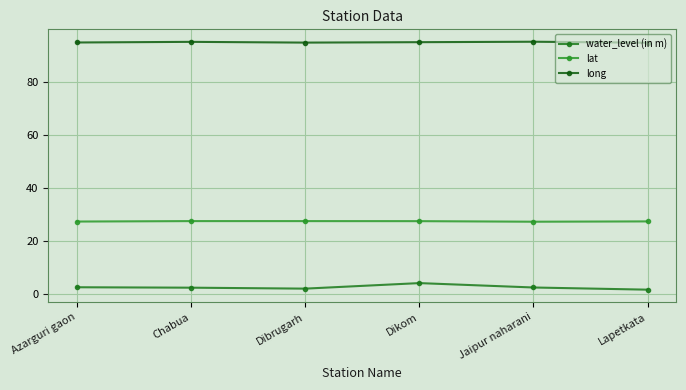

Rank the series by their average value, from highest to lowest.

long, lat, water_level (in m)